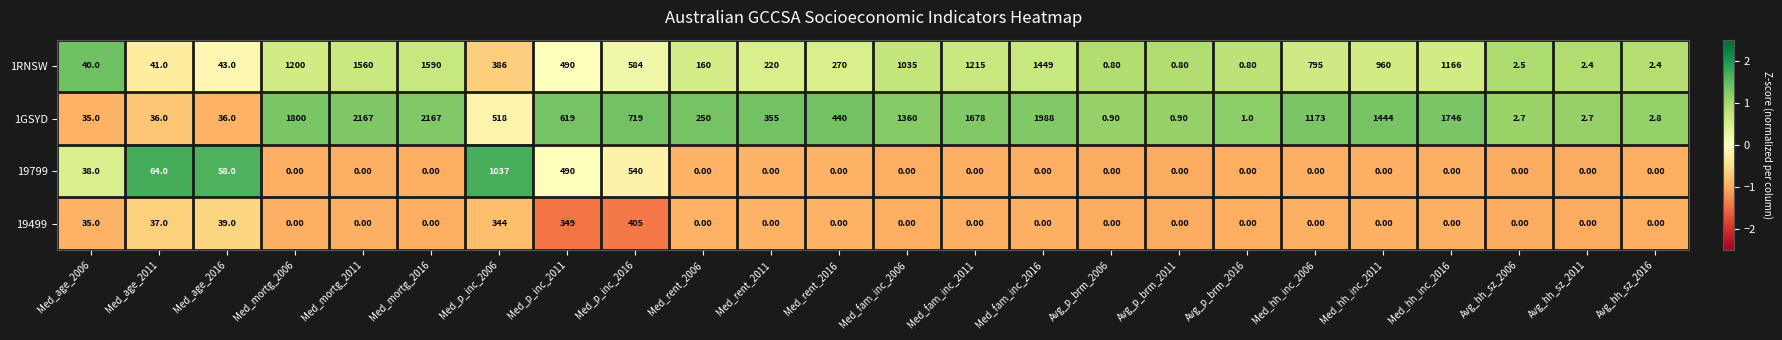

What is the average value of the 19799 series?

92.8